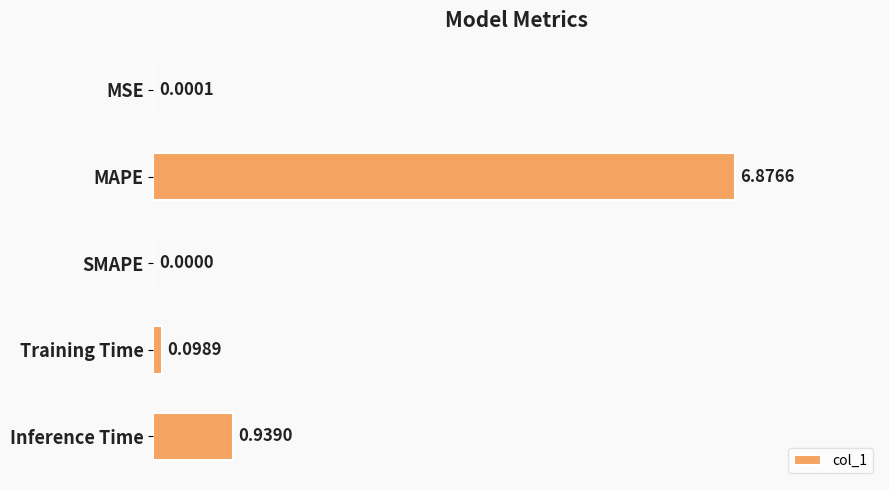

What is the change in value from MSE to Training Time?

+0.1